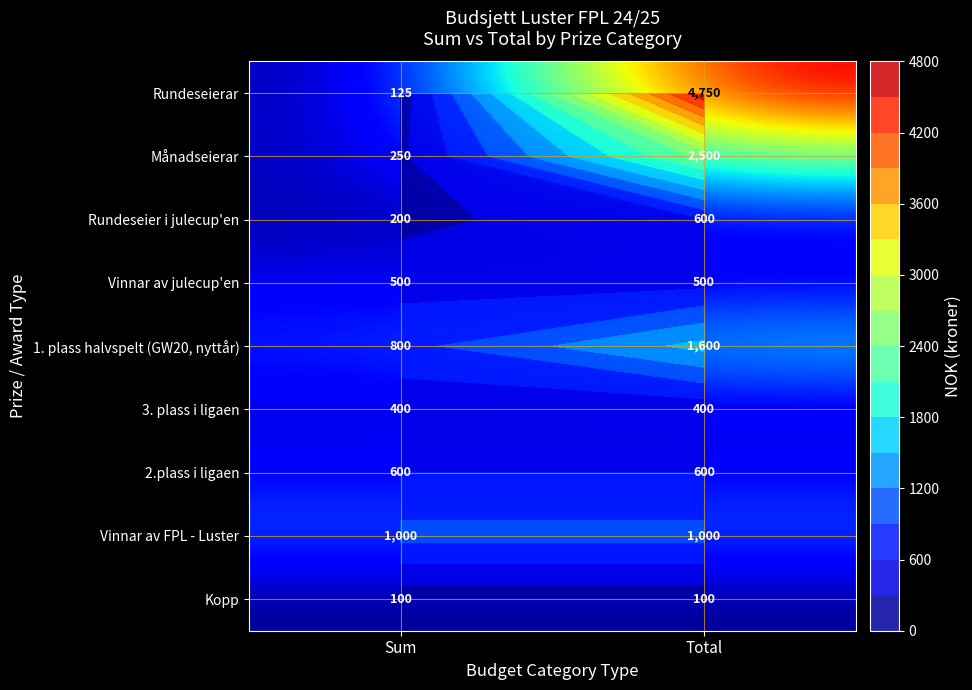

True or false: Vinnar av julecup'en has a value of 500 at Total.

True